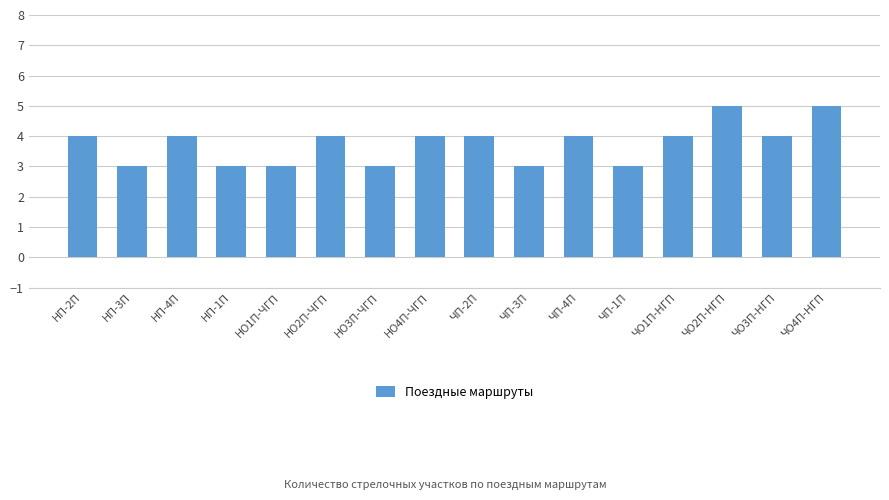

Which has a higher value, ЧП-4П or НО1П-ЧГП?

ЧП-4П